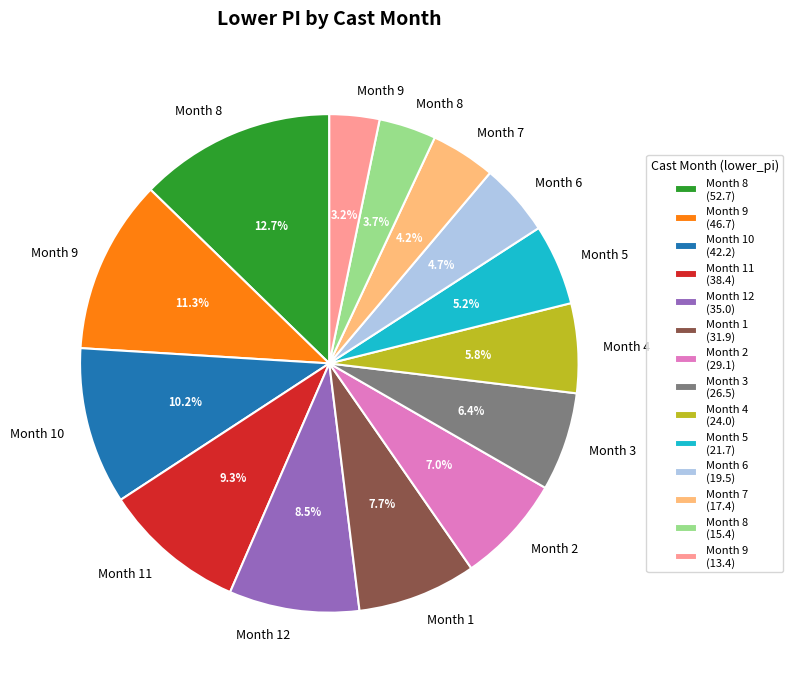

Is Month 4 (24.0) the majority of the pie?

No